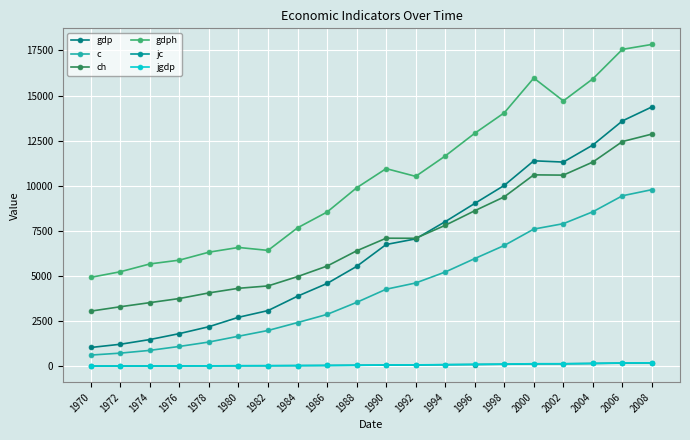

True or false: ch has a value of 1564.3 at 1970.

False